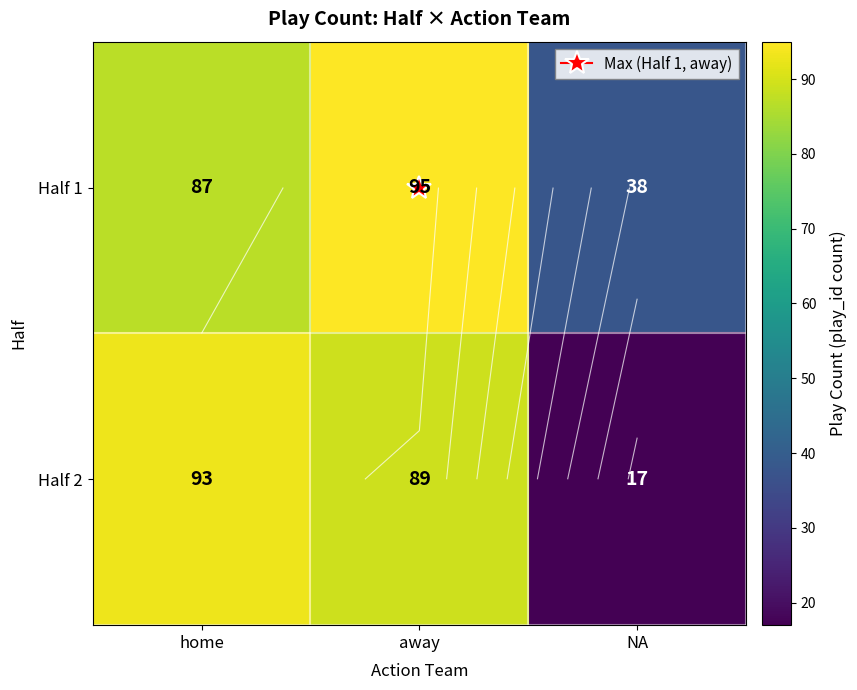

At which label is Half 1 closest to 66?

home